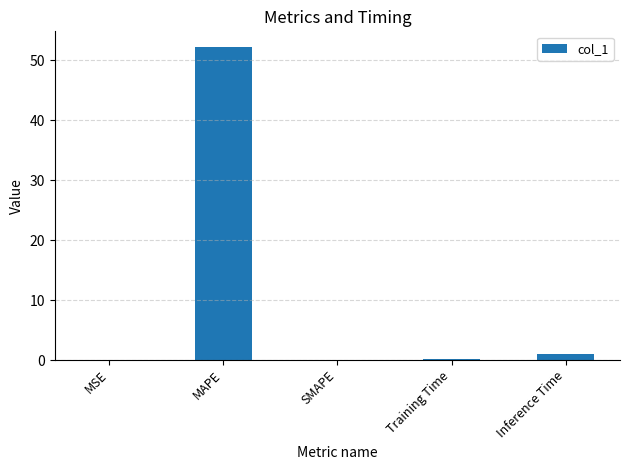

Is it true that the value at MAPE is 29.1?

False